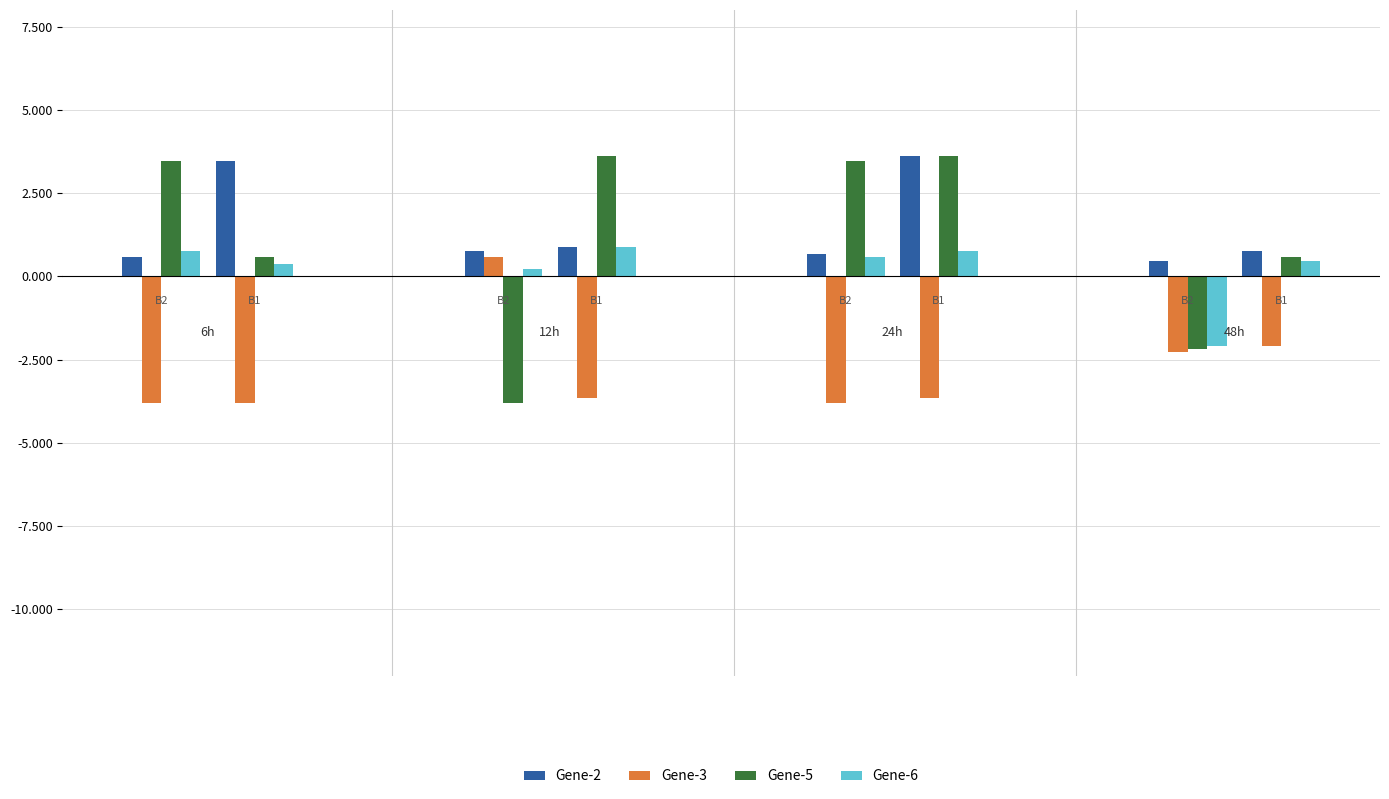

What is the average value of the Gene-3 series?

-2.8